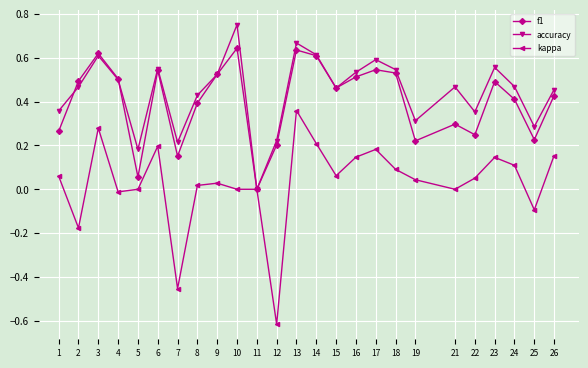

Does the chart have visible grid lines?

Yes